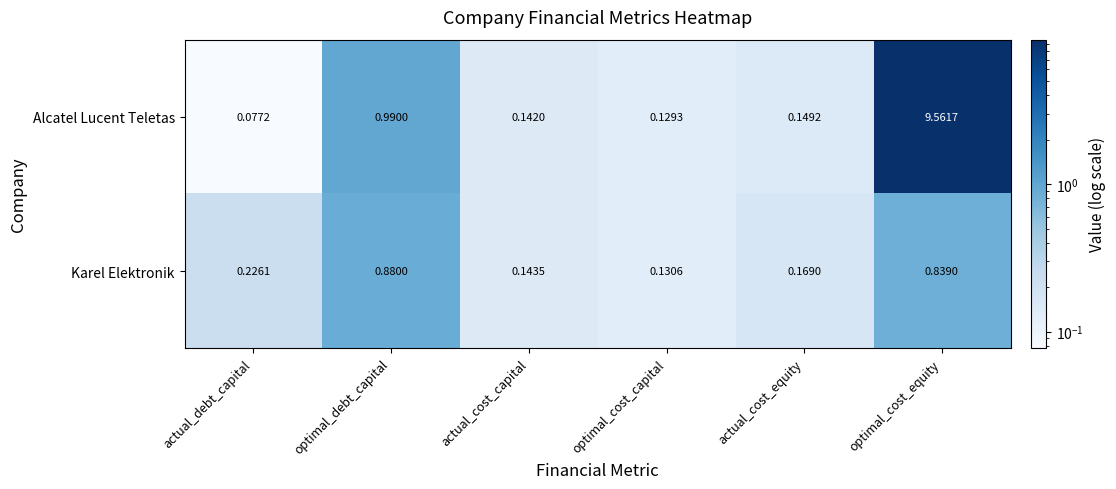

Which series has the largest total across all categories?

Alcatel Lucent Teletas